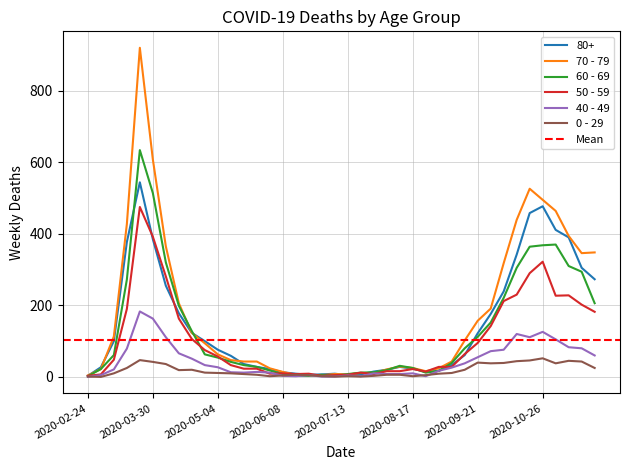

What is the total value across all series at 2020-09-14?

365